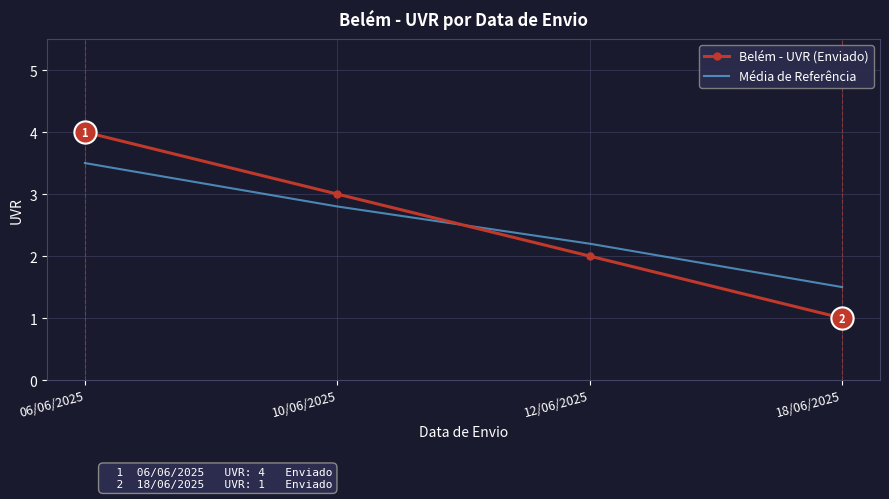

What value does the Belém - UVR (Enviado) series have at 10/06/2025?

3.0